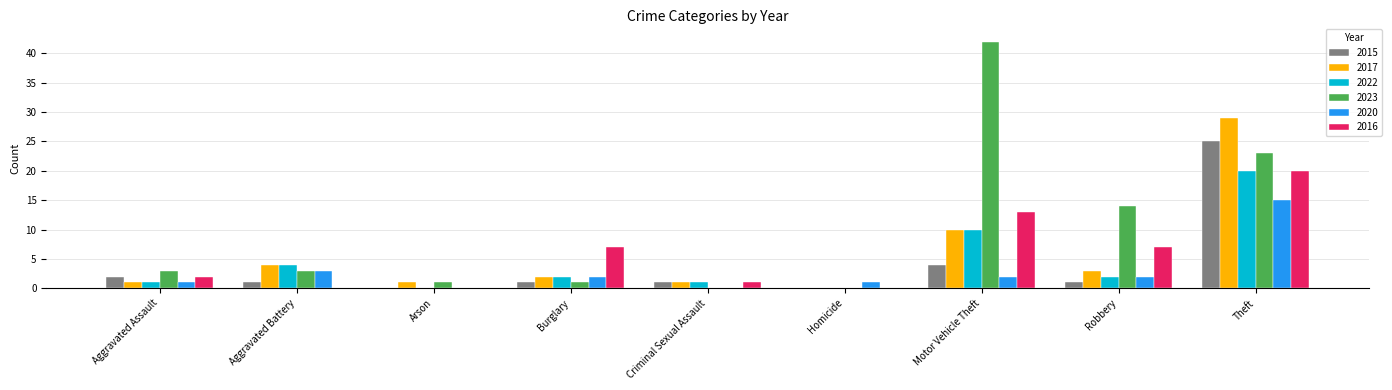

Which series has the largest total across all categories?

2023